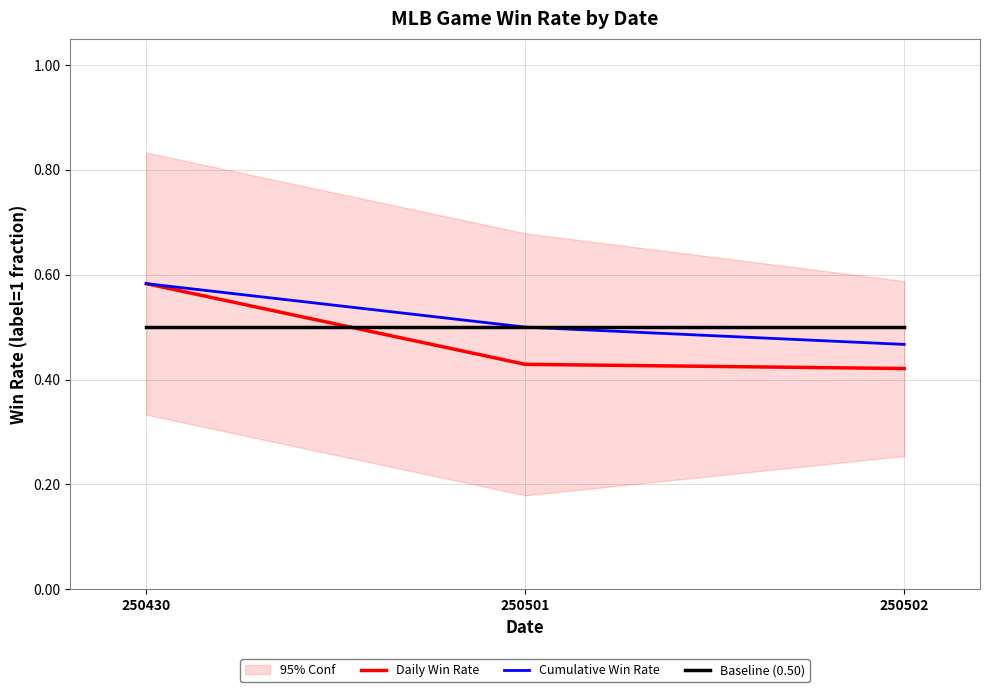

What is the difference between the maximum and minimum values in the Daily Win Rate series?

0.2